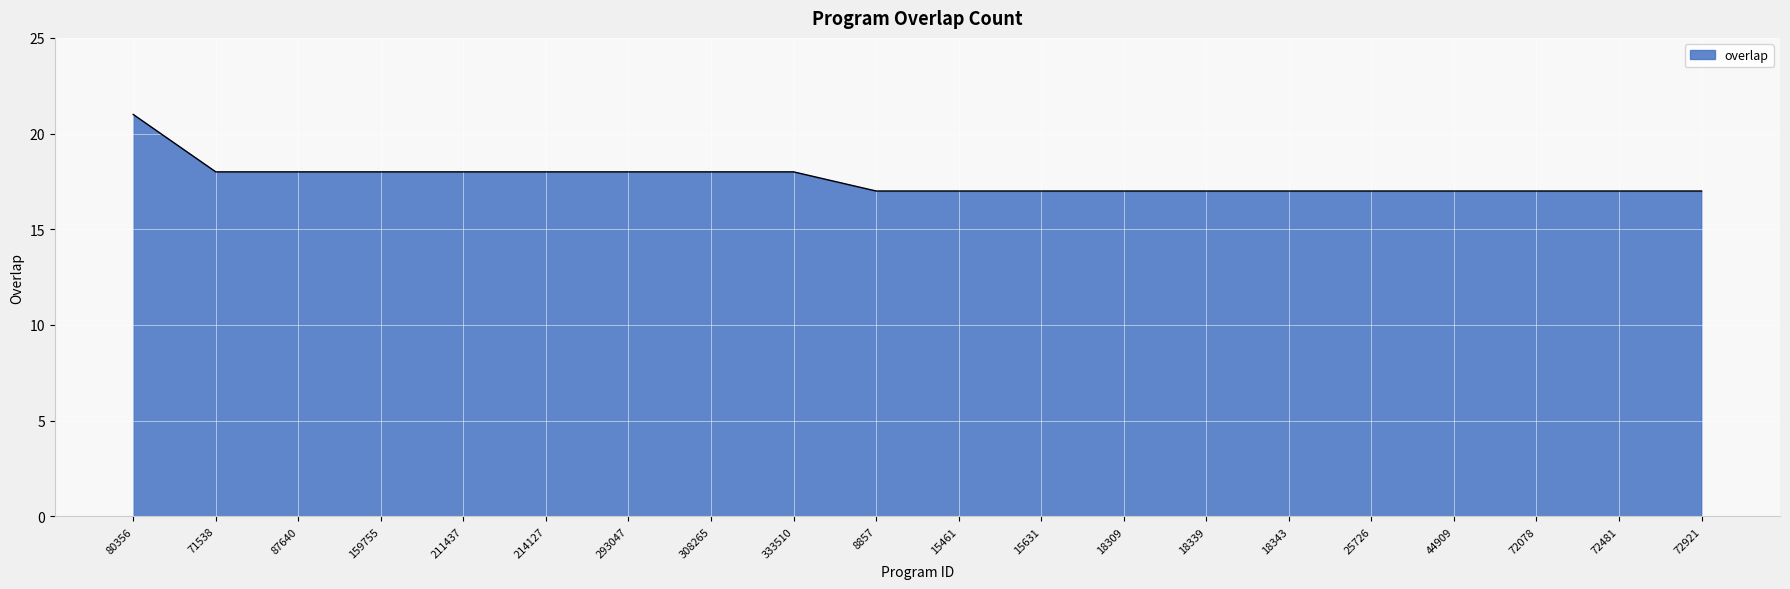

What is the greatest value displayed?

21